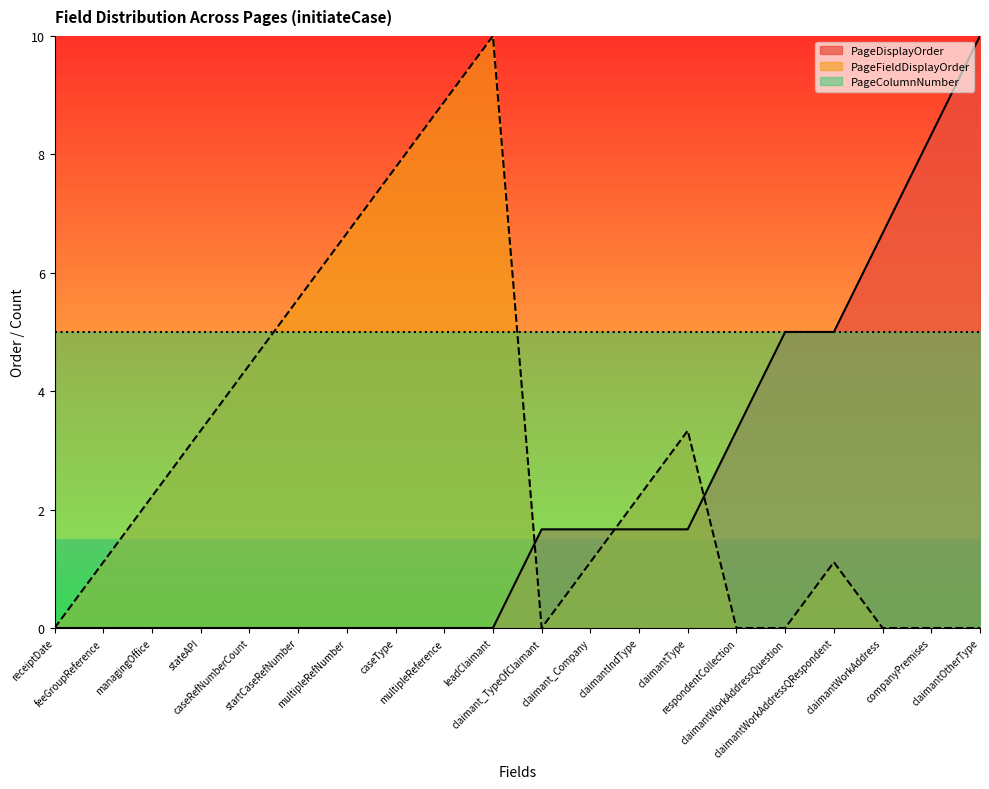

The PageFieldDisplayOrder series shows 0.9 at stateAPI. True or false?

False